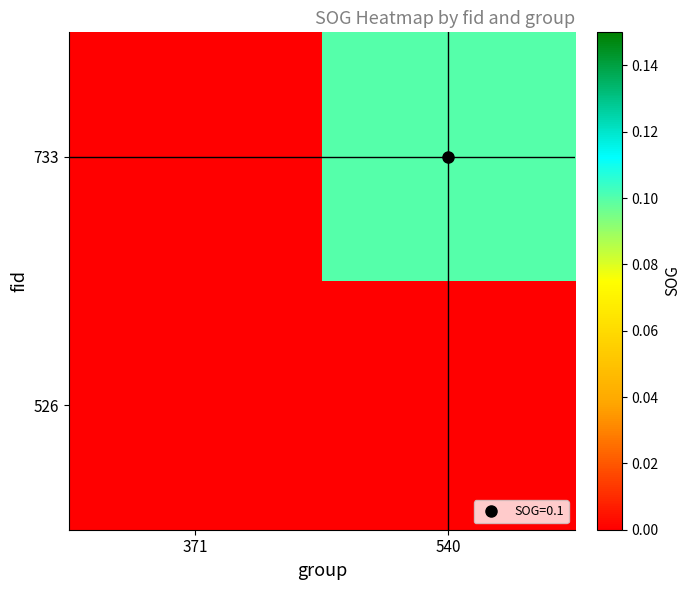

Reading left to right, transcribe all the data shown in this chart.

733: 371=0.0	540=0.1
526: 371=0.0	540=0.0